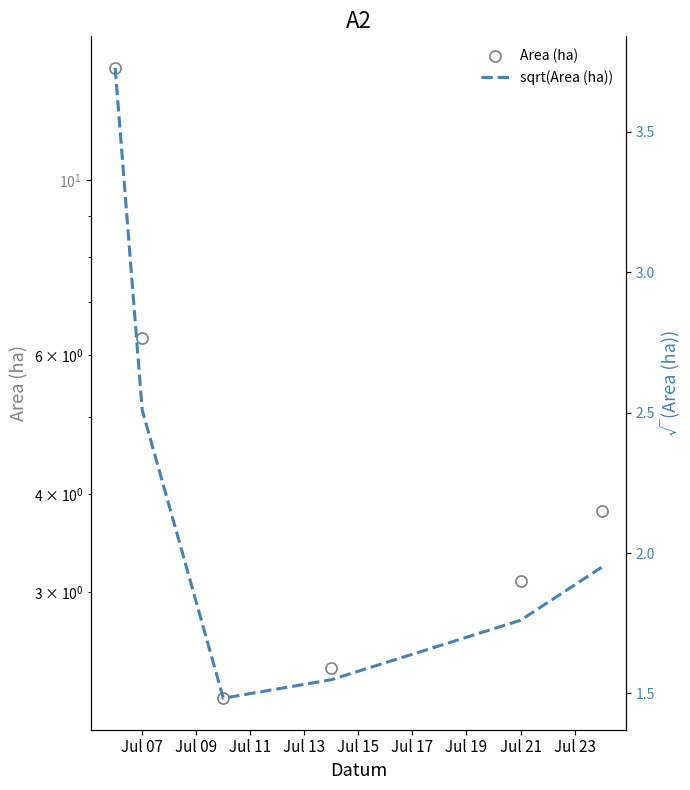

How many lines are shown in the chart?

2